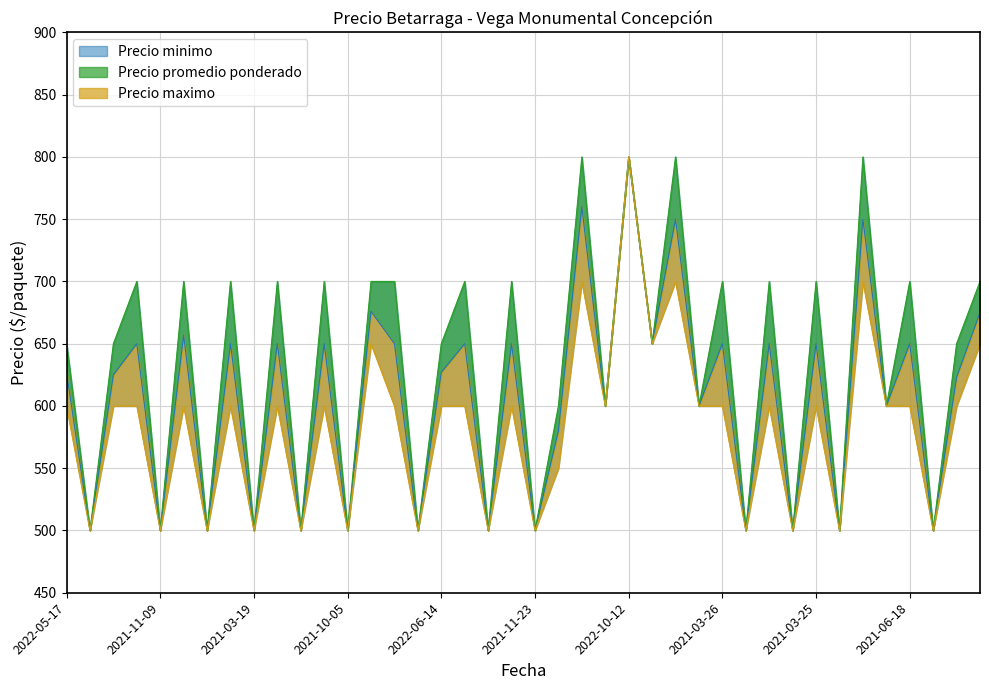

What is the greatest value displayed?

800